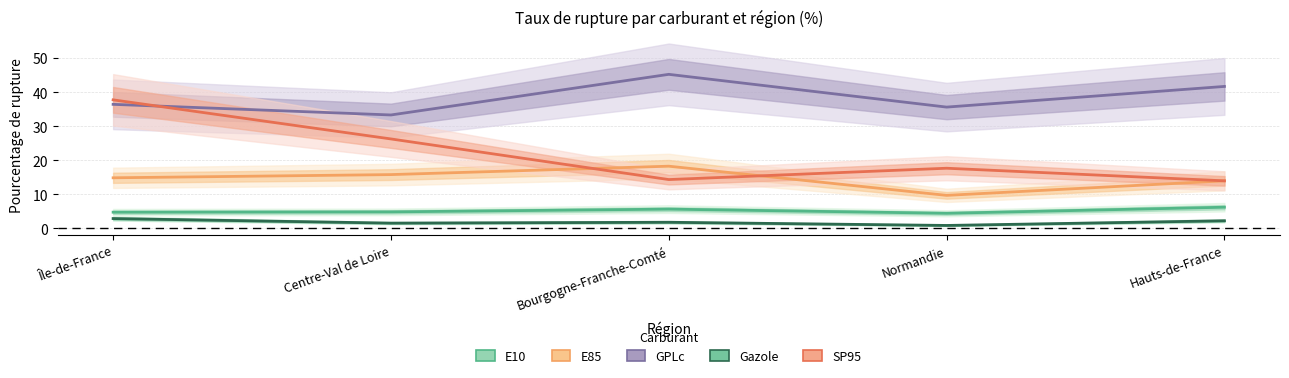

In E10, how many points are lower than both neighbors (excluding endpoints)?

1